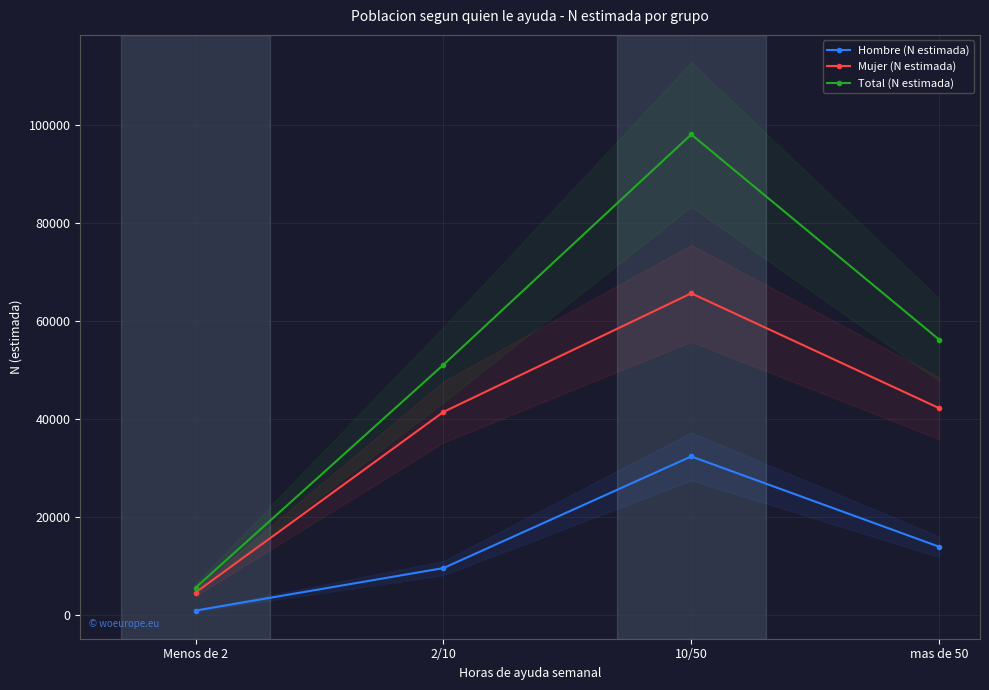

What position from the right is 2/10?

3